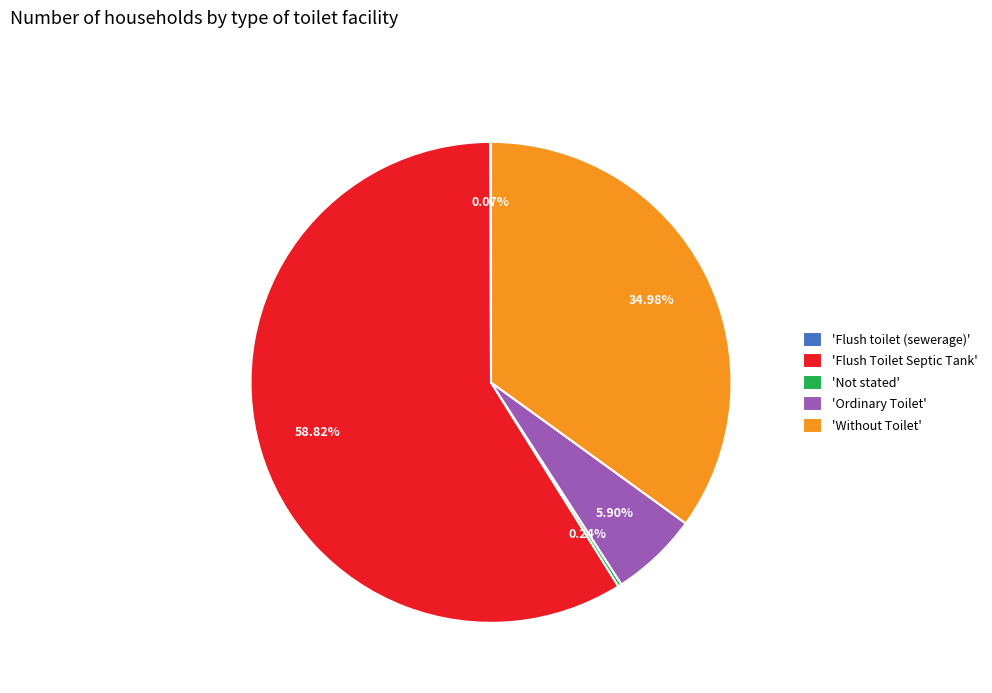

Which slice is the largest?

'Flush Toilet Septic Tank'